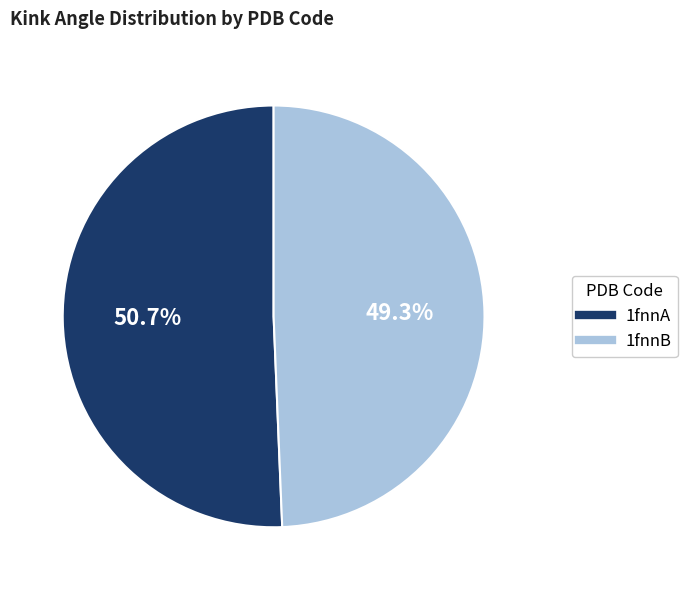

Rank the categories by value from lowest to highest.

1fnnB, 1fnnA